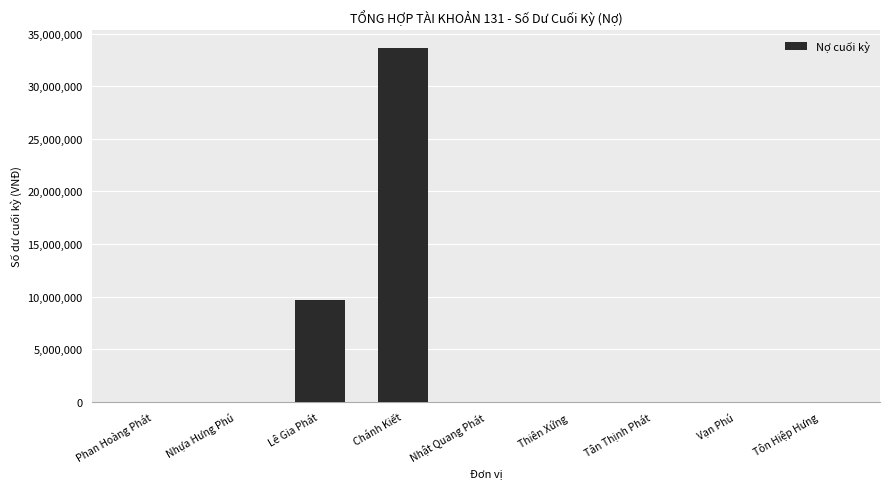

Which has a higher value, Vạn Phú or Lê Gia Phát?

Lê Gia Phát